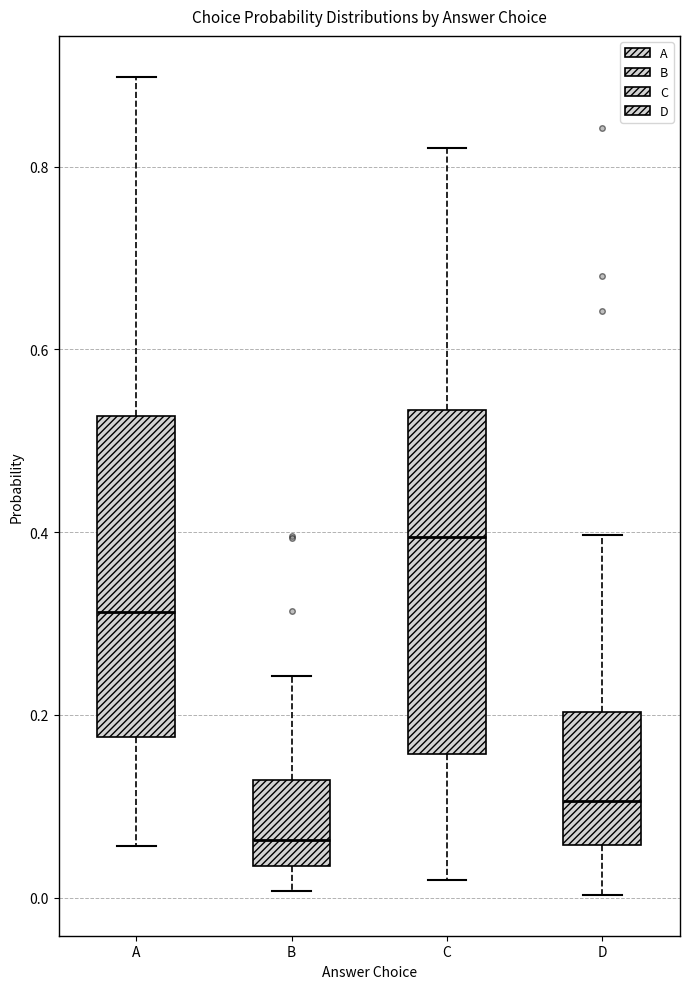

Reading left to right, transcribe this box plot: for each box, give where its median line is, the range the box spans, and where its two whiskers end, as read against the y-axis. The values are not printed on the chart, so give them approximately, as read against the axis.

A: median 0.32, box 0.18 to 0.52, whiskers 0.06 to 0.90
B: median 0.06, box 0.04 to 0.12, whiskers 0.00 to 0.24
C: median 0.40, box 0.16 to 0.54, whiskers 0.02 to 0.82
D: median 0.10, box 0.06 to 0.20, whiskers 0.00 to 0.40